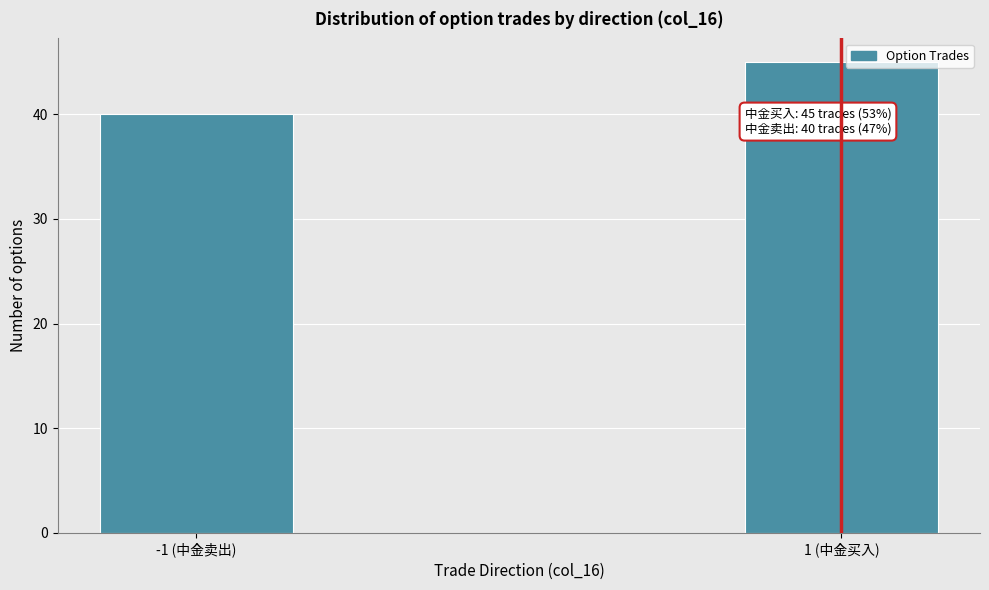

Reading right to left, extract all data points from this chart.

45	40